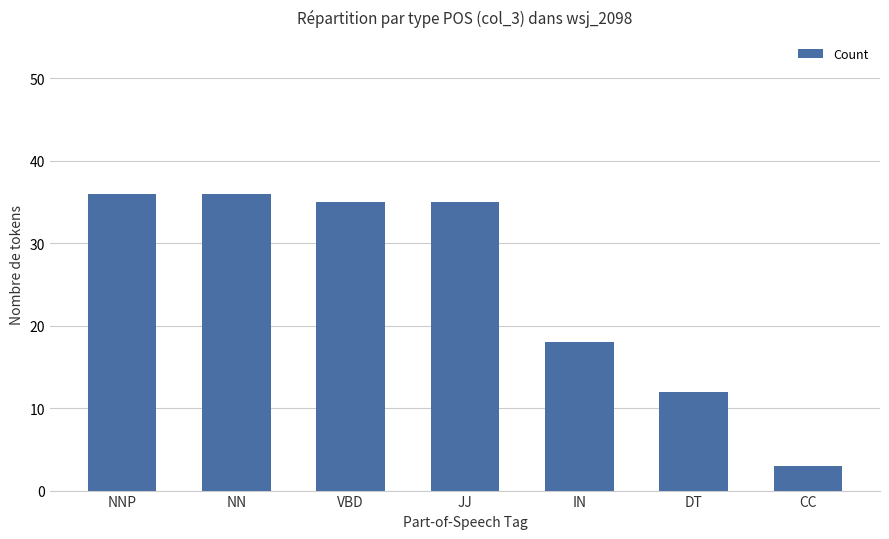

Read the value at CC, to the nearest 5.

5